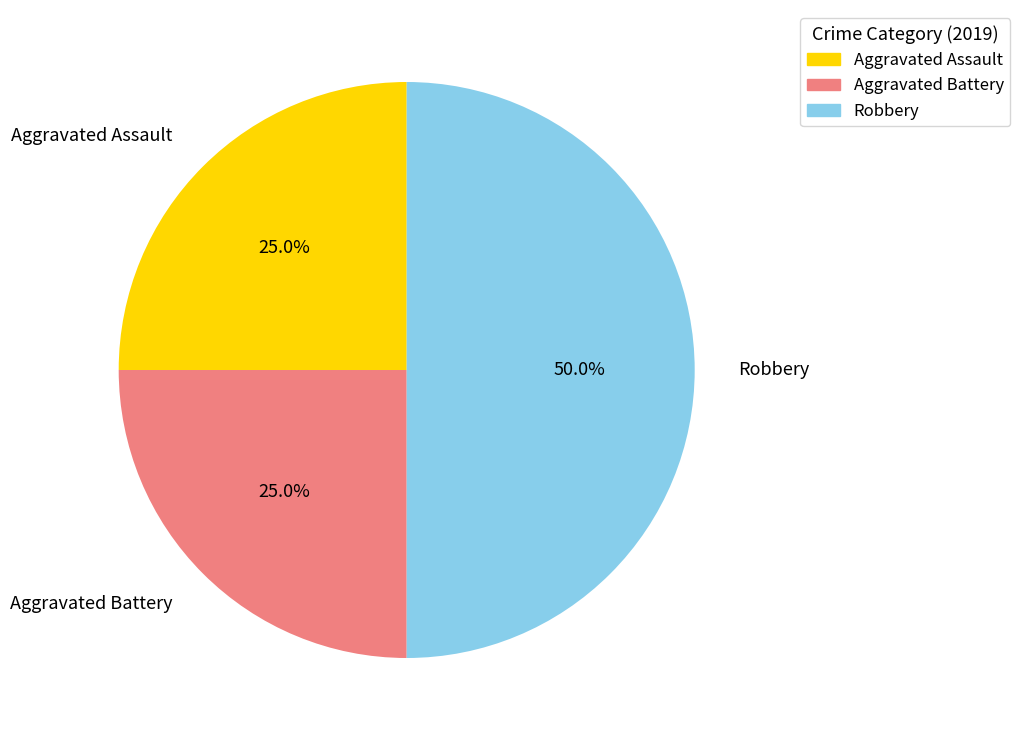

To the nearest percent, what portion does Aggravated Battery represent?

25%